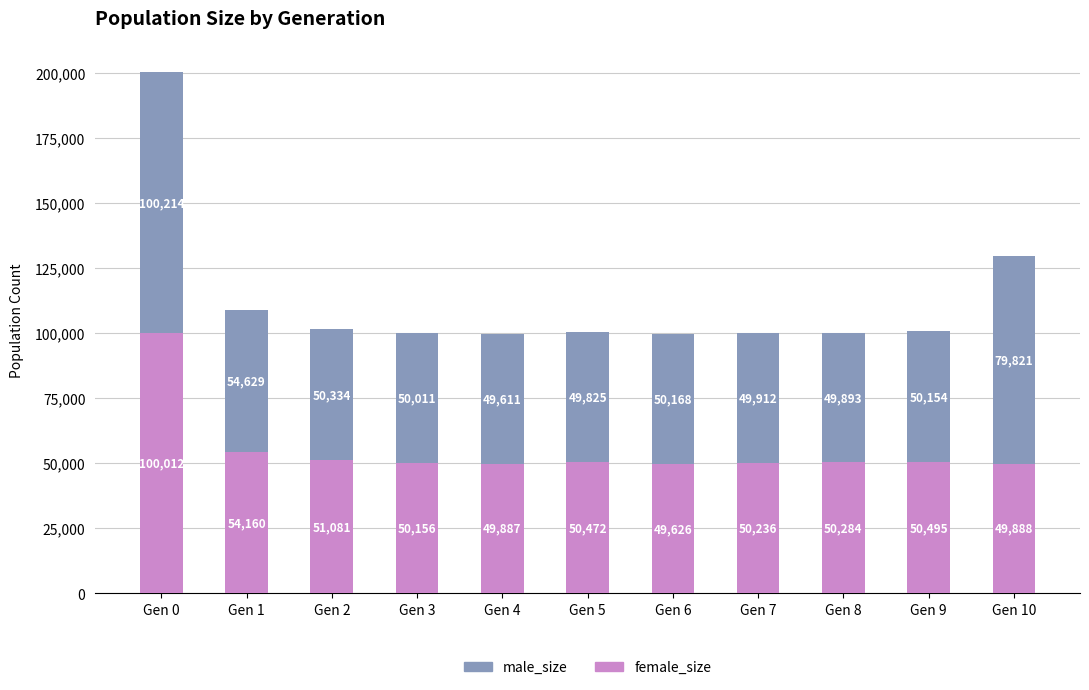

At which category is the sum across all series the highest?

Gen 0